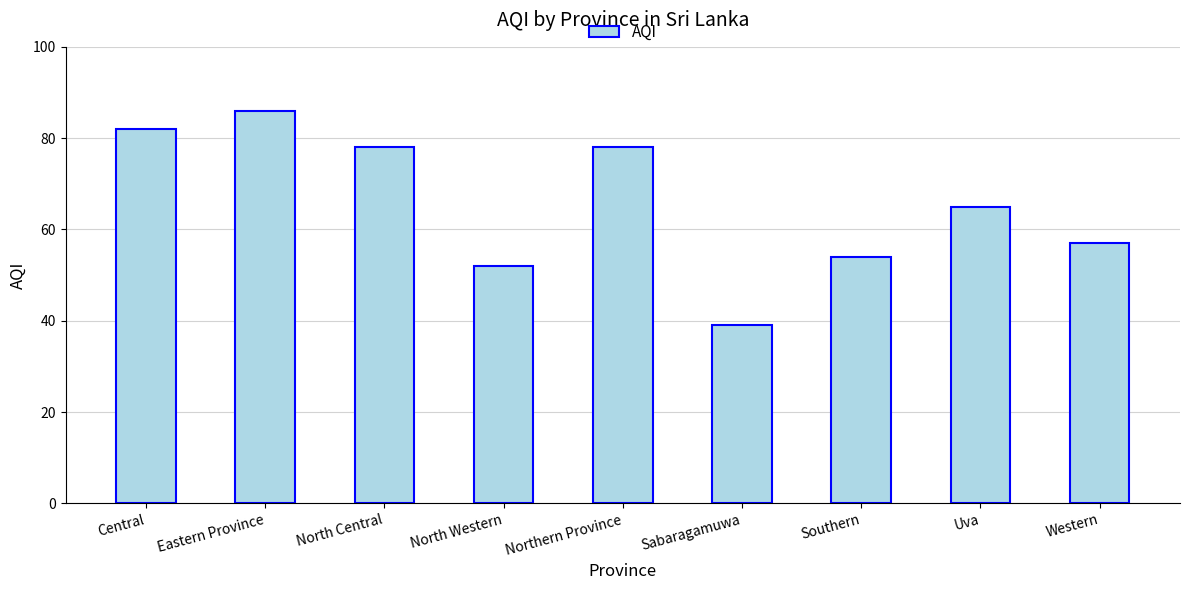

How many bars are there in total?

9